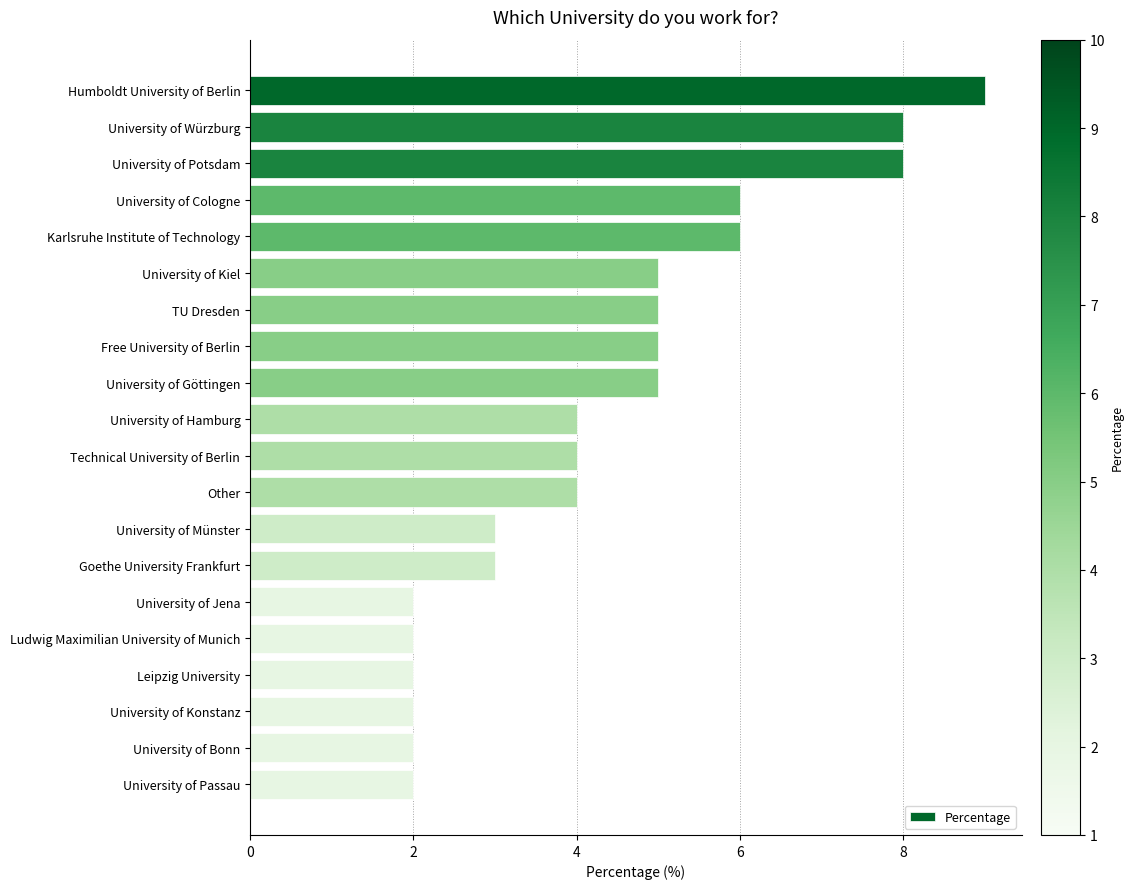

What position from the top is University of Bonn?

19